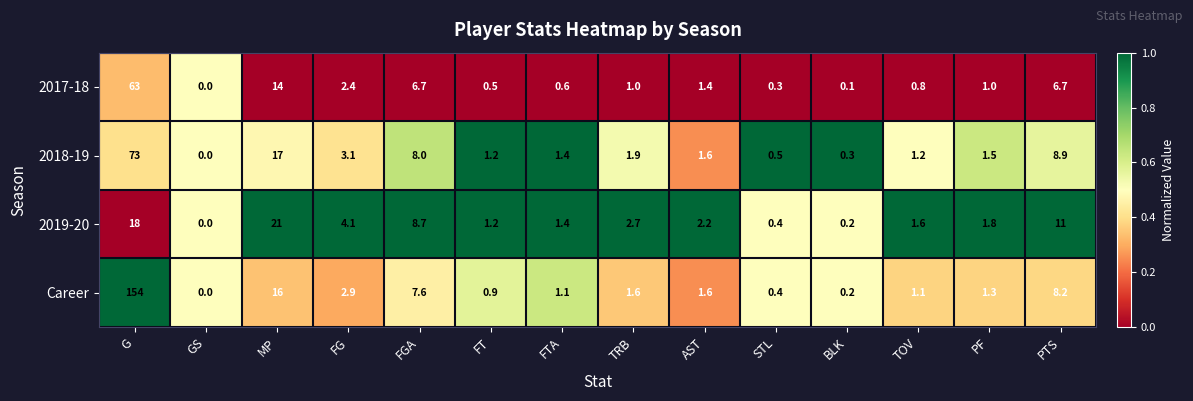

Rank the series by their maximum value, from lowest to highest.

2019-20, 2017-18, 2018-19, Career